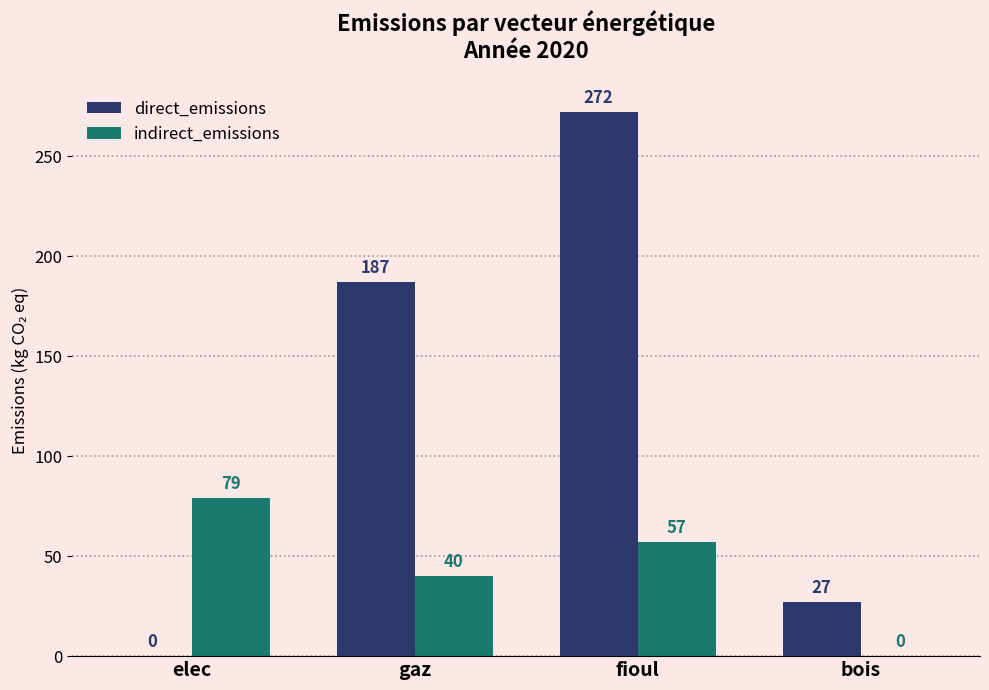

What is the average value of the direct_emissions series?

122